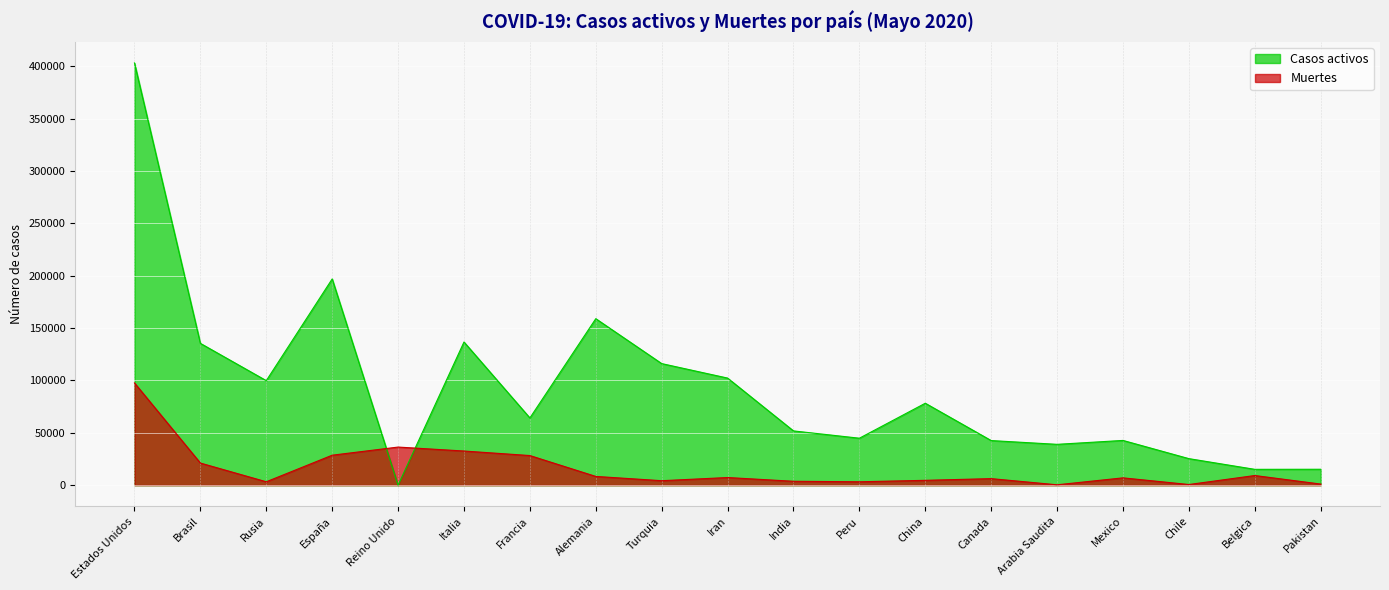

How many interior local valleys does the Muertes series have?

5